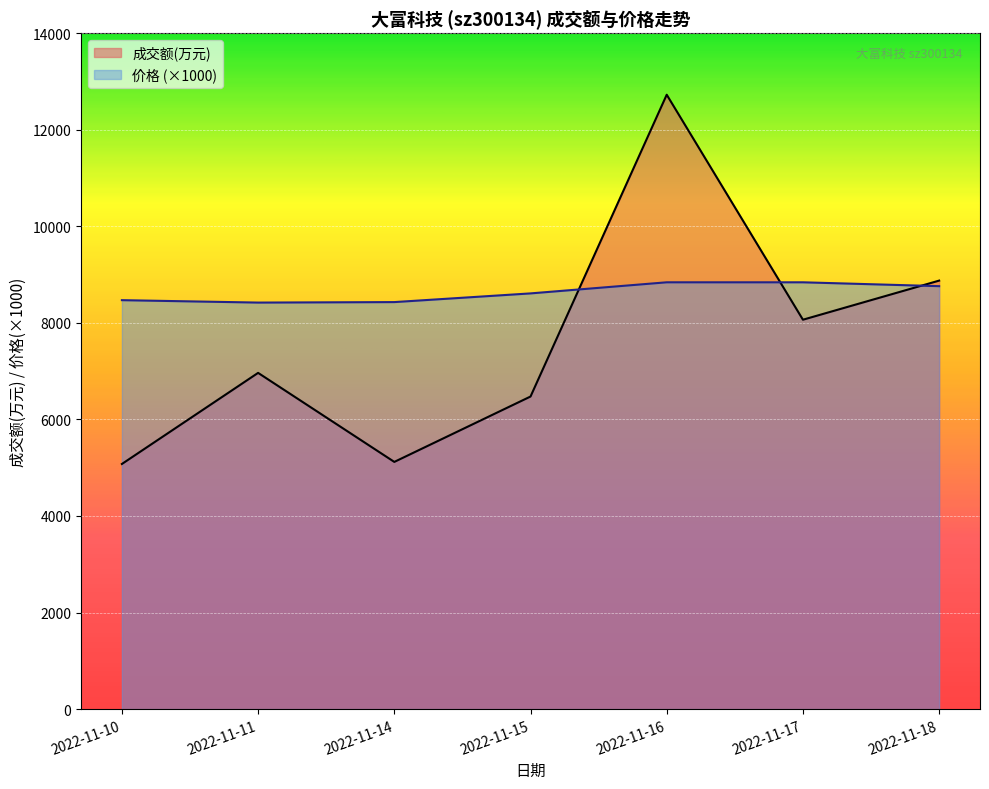

Does the chart display data point markers on the line(s)?

No